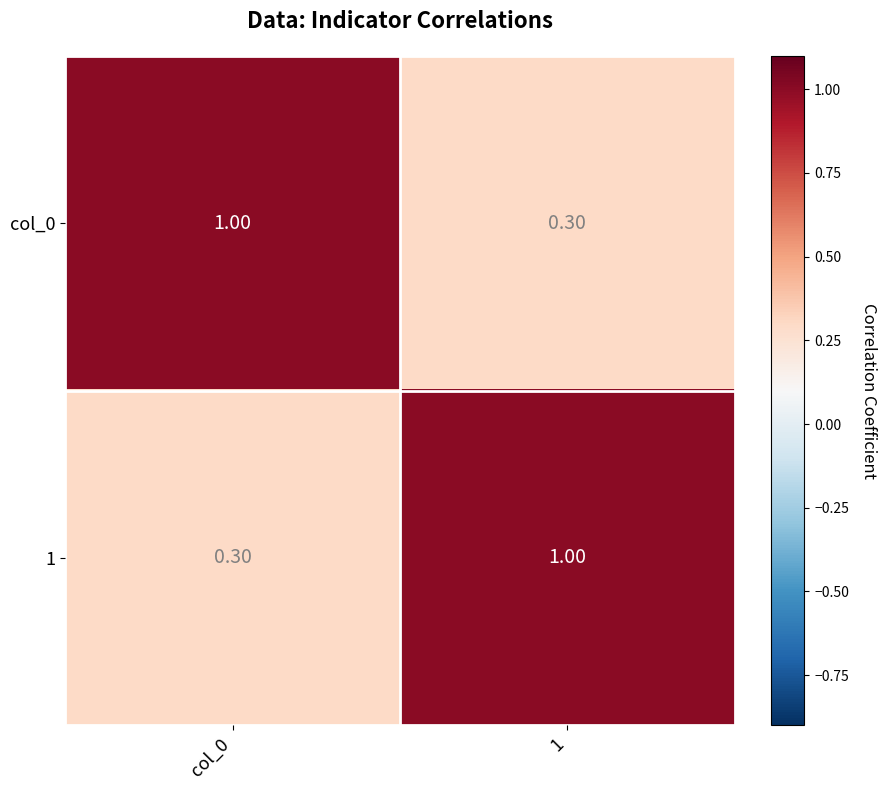

What is the spread (max minus min) of values at 1?

0.7